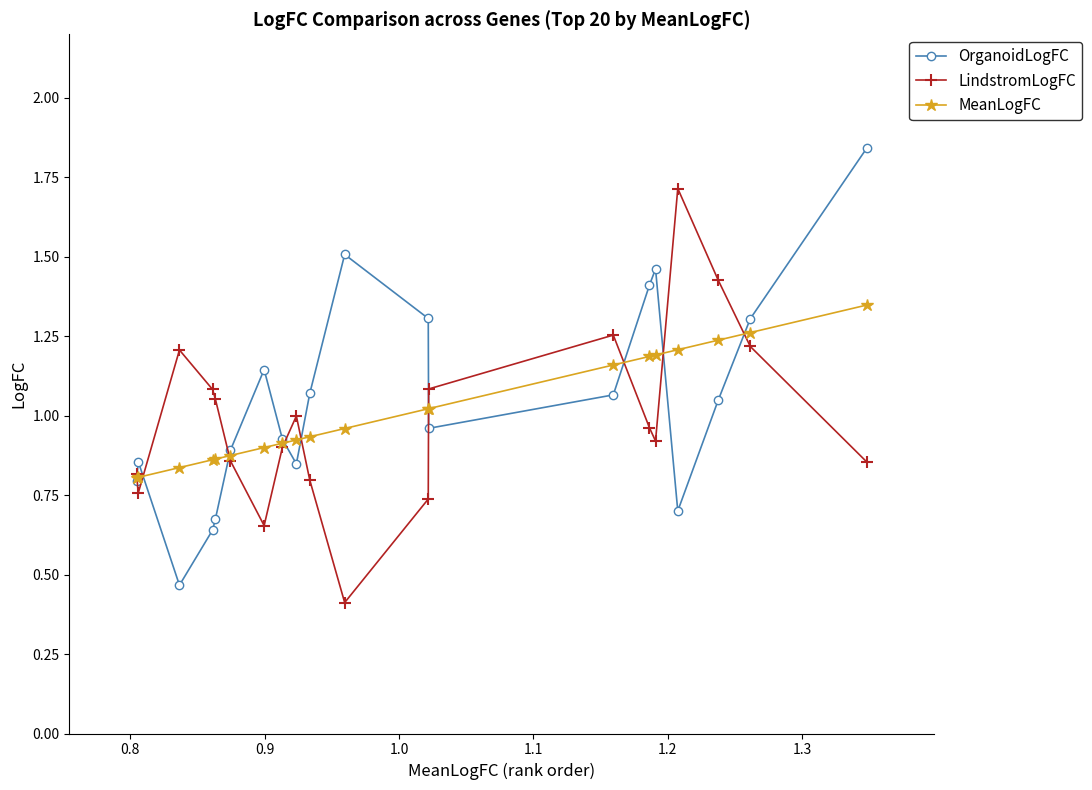

Which series has the largest range (max minus min)?

OrganoidLogFC